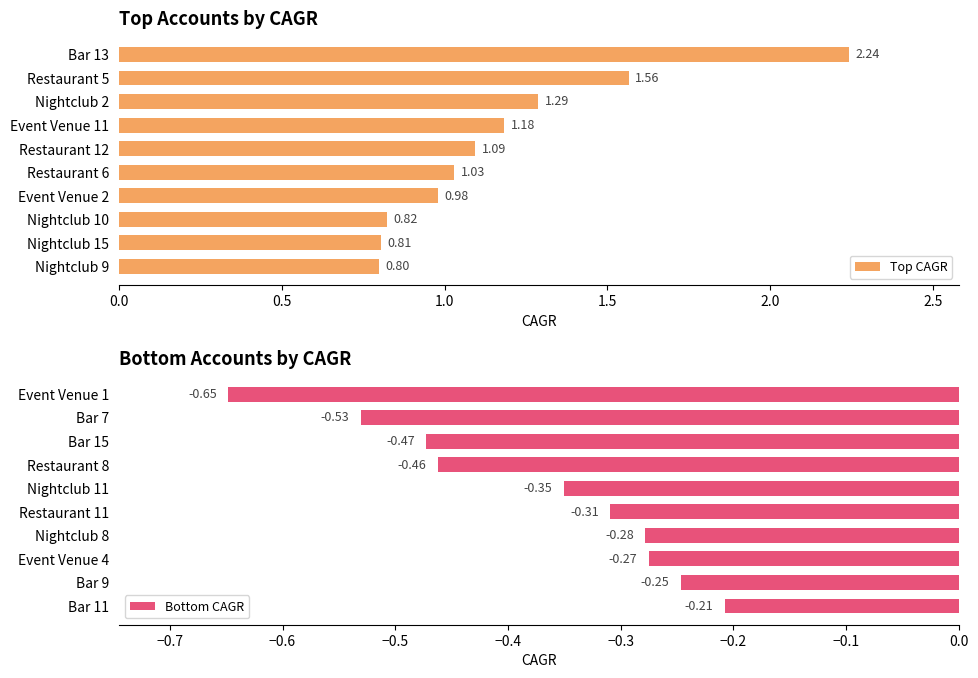

What is the maximum value shown in the chart?

2.2